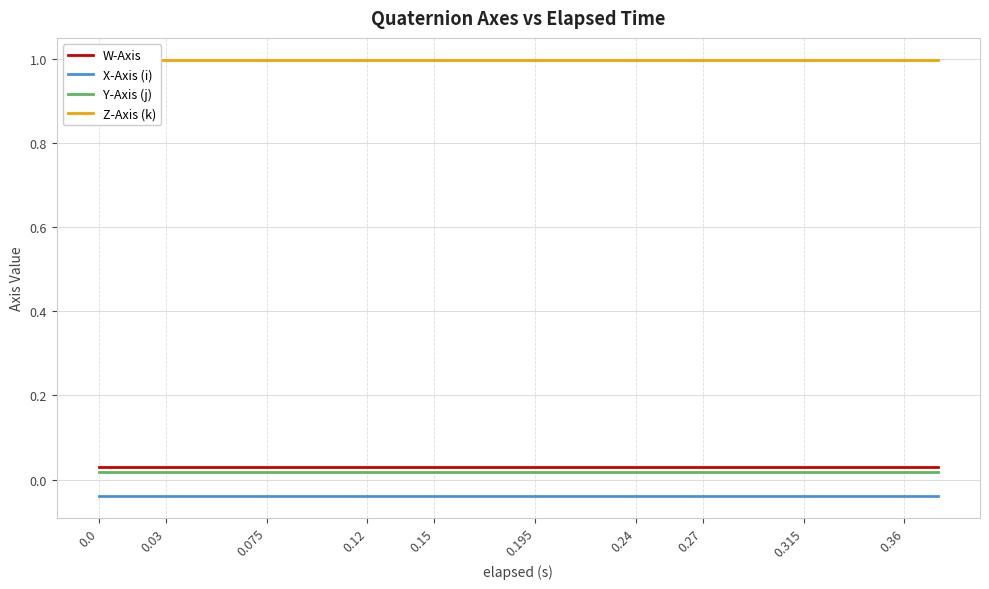

True or false: X-Axis (i) and W-Axis intersect in this chart.

False